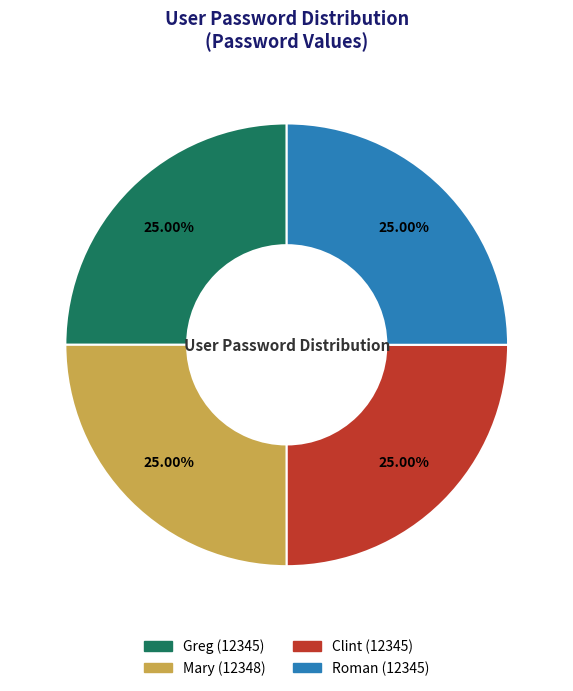

To the nearest percent, what percentage of the pie is Greg?

25%